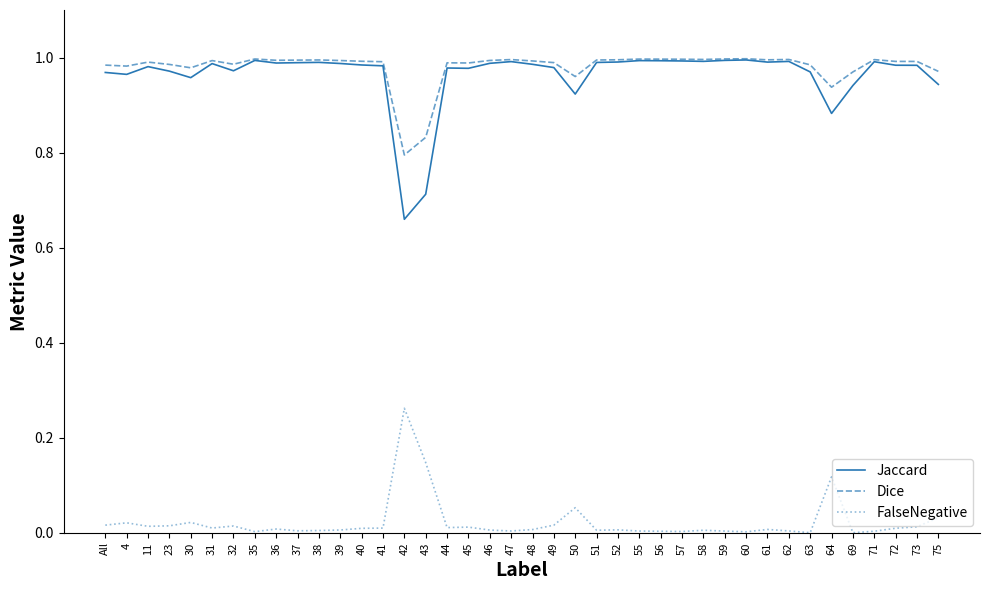

True or false: Jaccard has a value of 1.0 at 52.

True